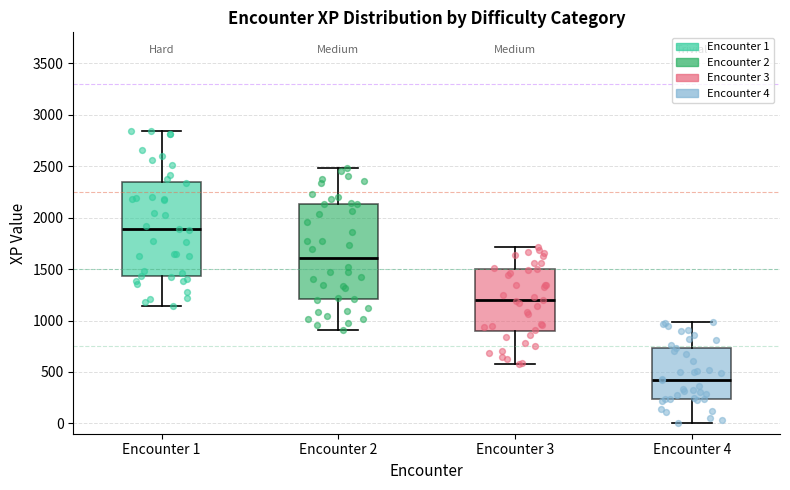

Reading left to right, transcribe this box plot: for each box, give where its median line is, the range the box spans, and where its two whiskers end, as read against the y-axis. The values are not printed on the chart, so give them approximately, as read against the axis.

Encounter 1: median 1900, box 1450 to 2350, whiskers 1150 to 2850
Encounter 2: median 1600, box 1200 to 2150, whiskers 900 to 2500
Encounter 3: median 1200, box 900 to 1500, whiskers 600 to 1700
Encounter 4: median 400, box 250 to 750, whiskers 0 to 1000